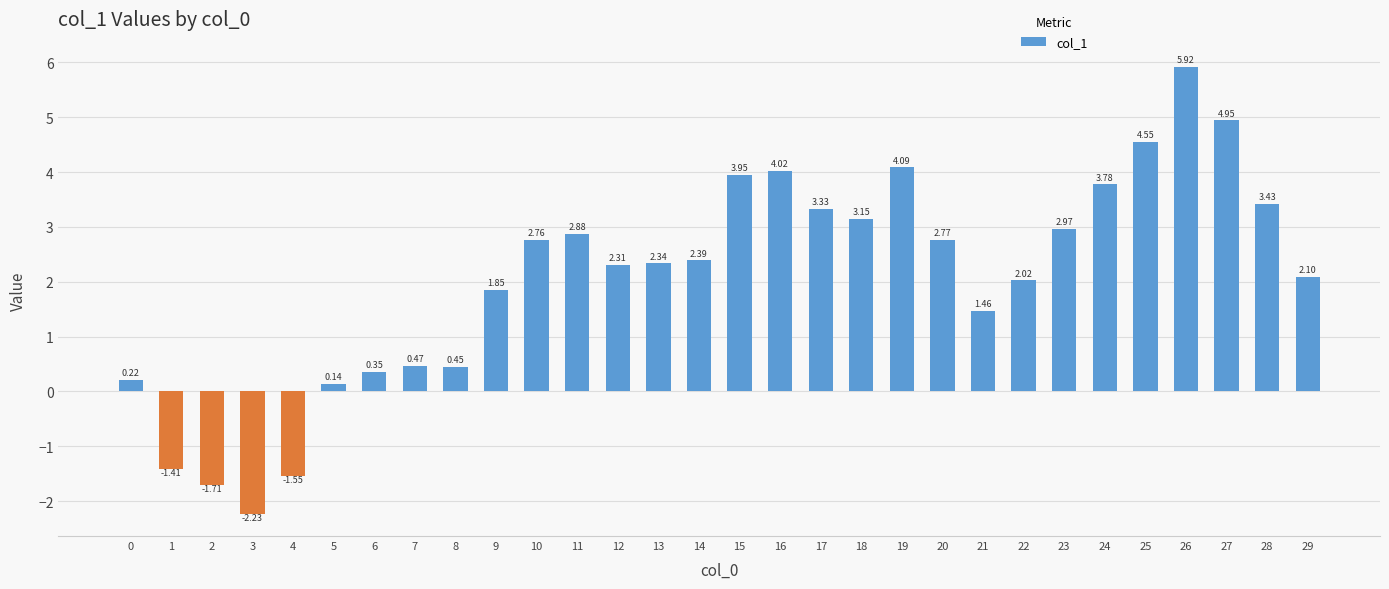

At which category does the chart reach its minimum across all series?

3